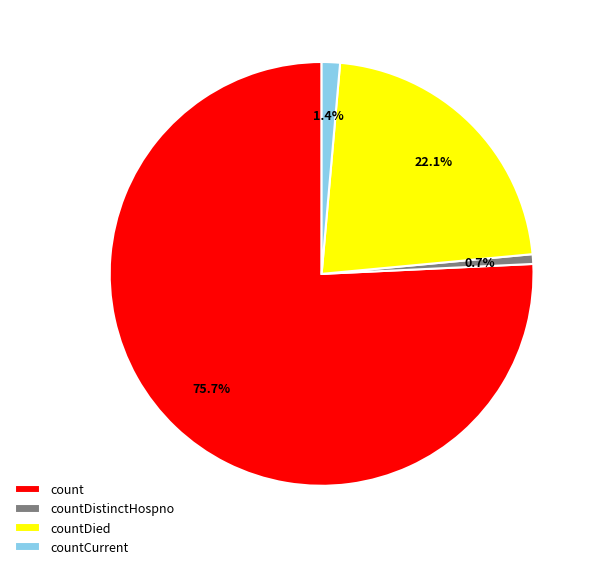

How many slices are in this pie chart?

4